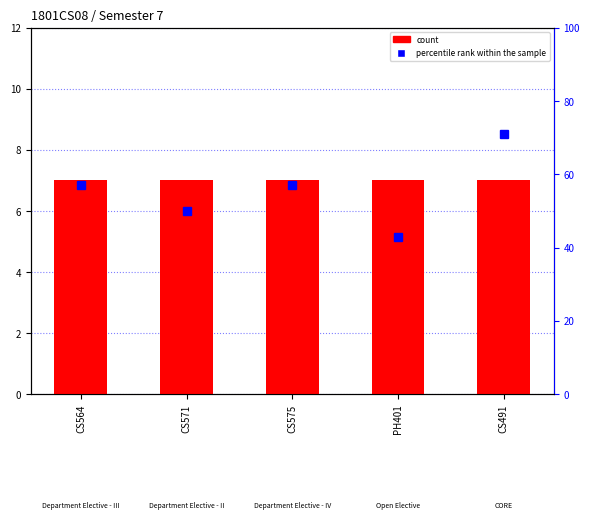

What is the value of the percentile rank within the sample bar at the 2nd from the left?

50